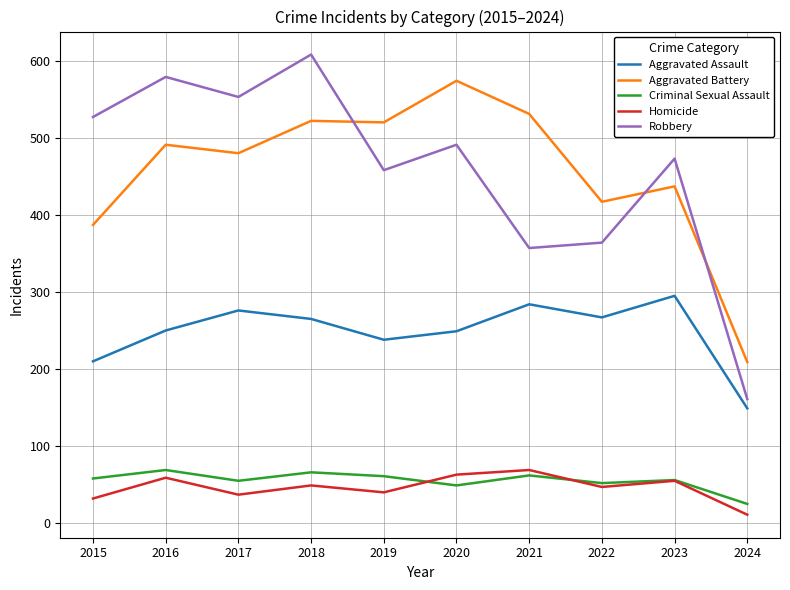

What is the average value of the Homicide series?

46